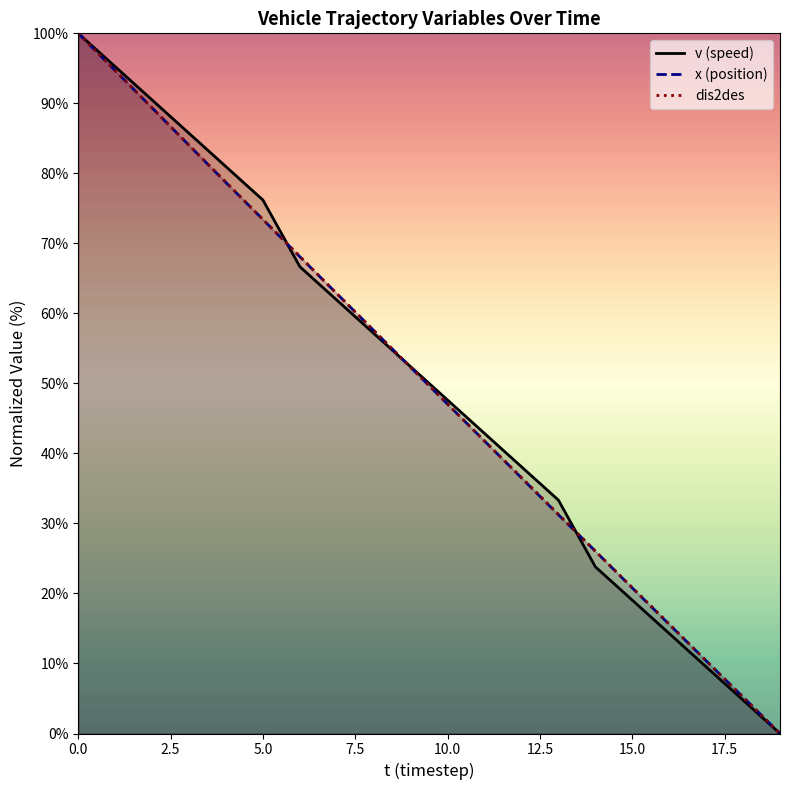

Which series has the largest range (max minus min)?

v (speed)